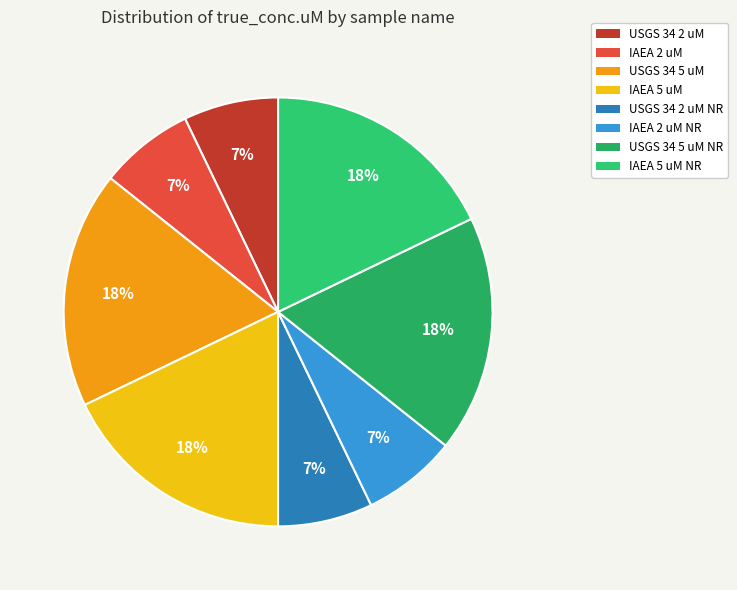

Does any single category account for the majority?

No